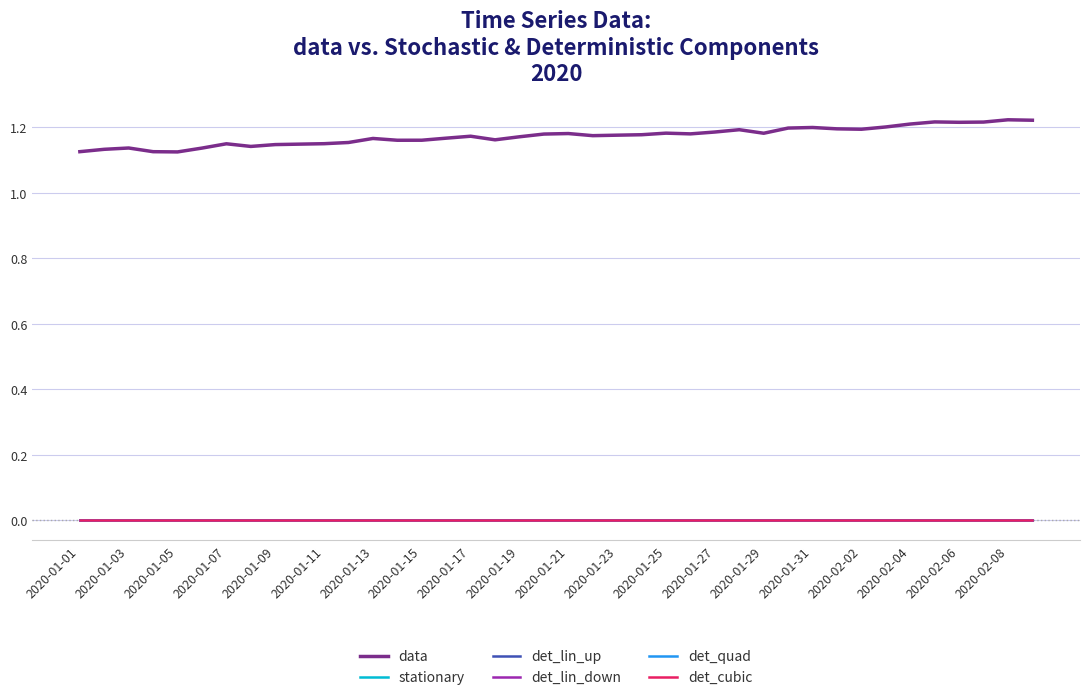

Is this an area chart (filled region under the line)?

No